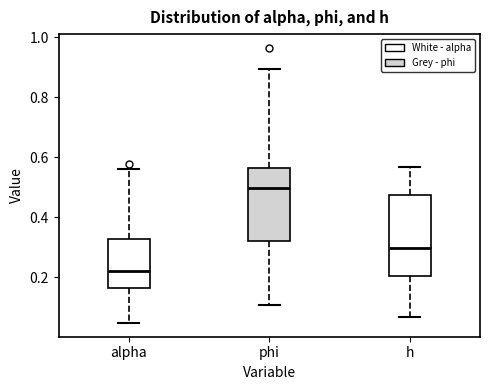

Which box has the highest median line?

phi